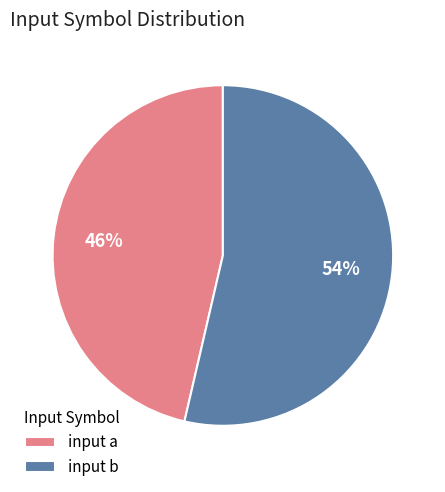

Do input b and input a together represent more than half of the pie?

Yes